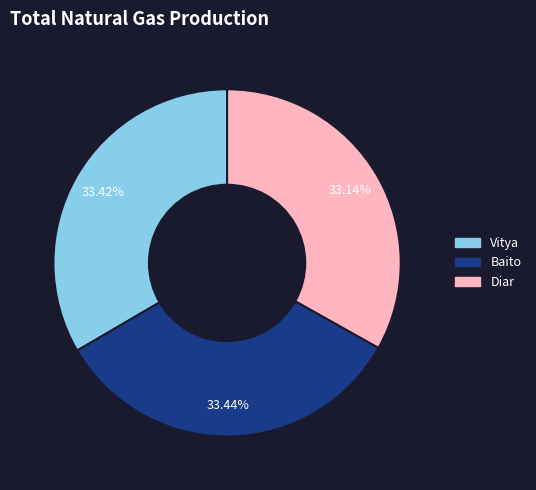

How many slices are in this pie chart?

3